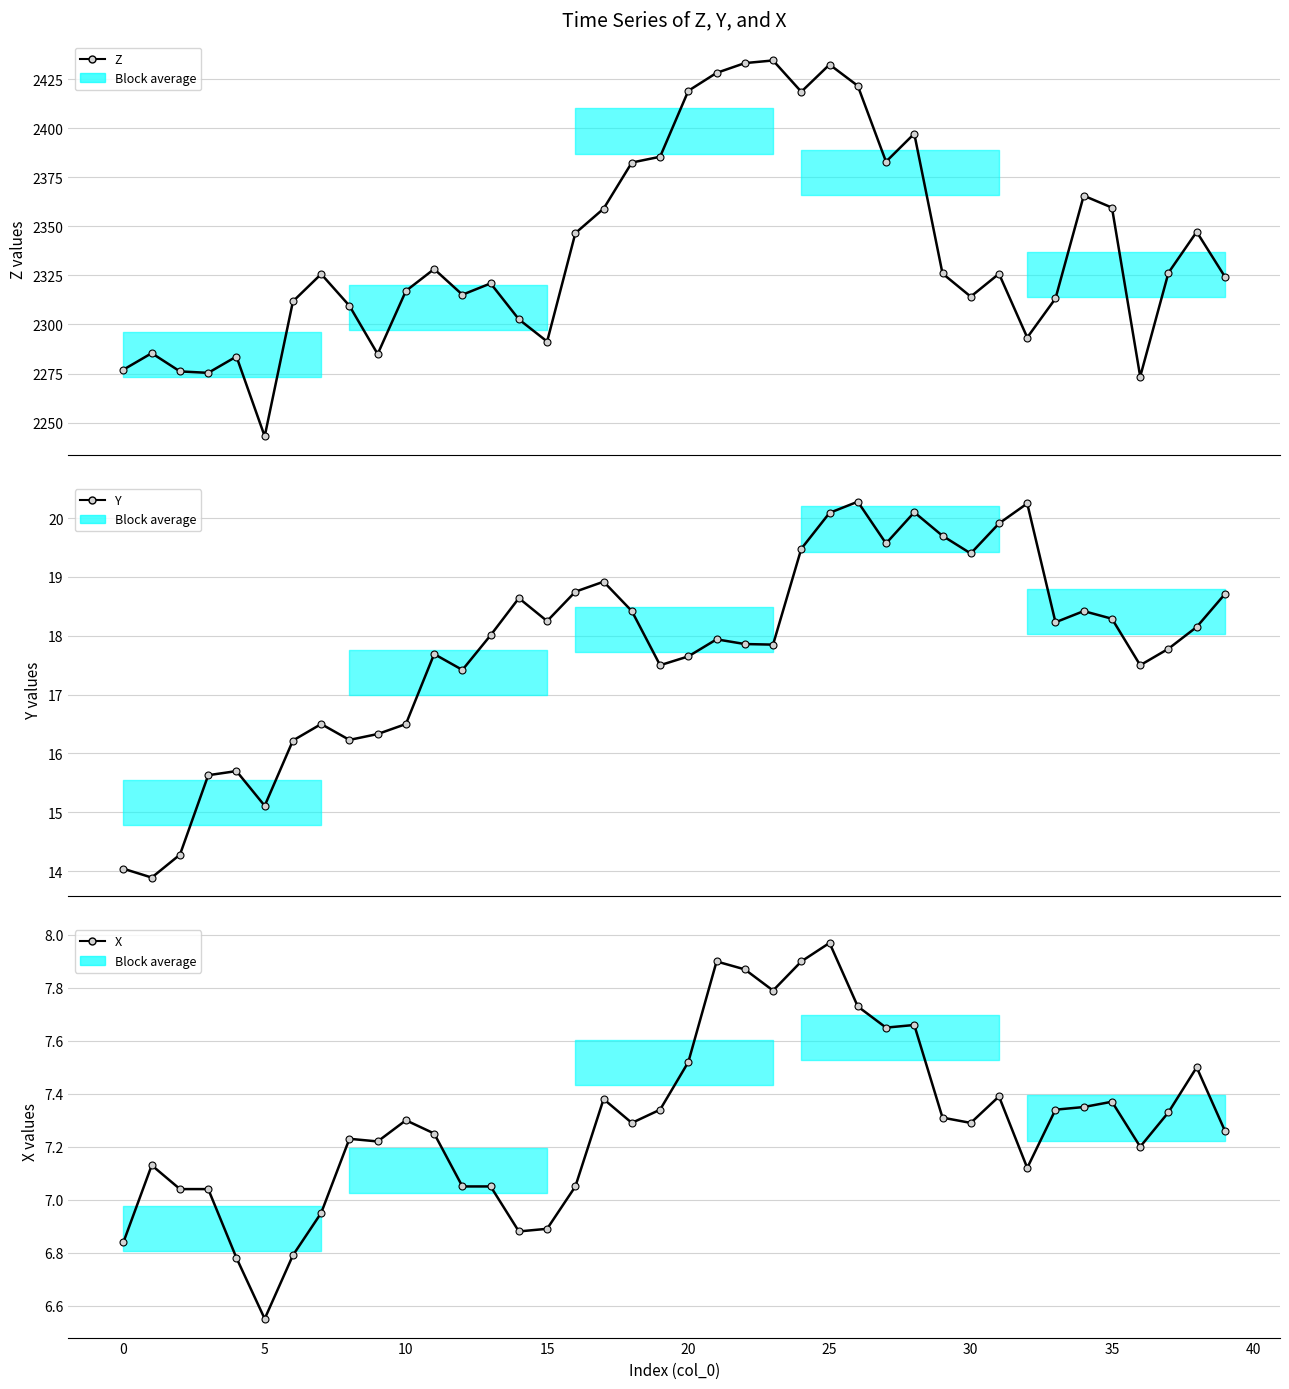

What is the sum of the X values at 37 and 15?

14.2